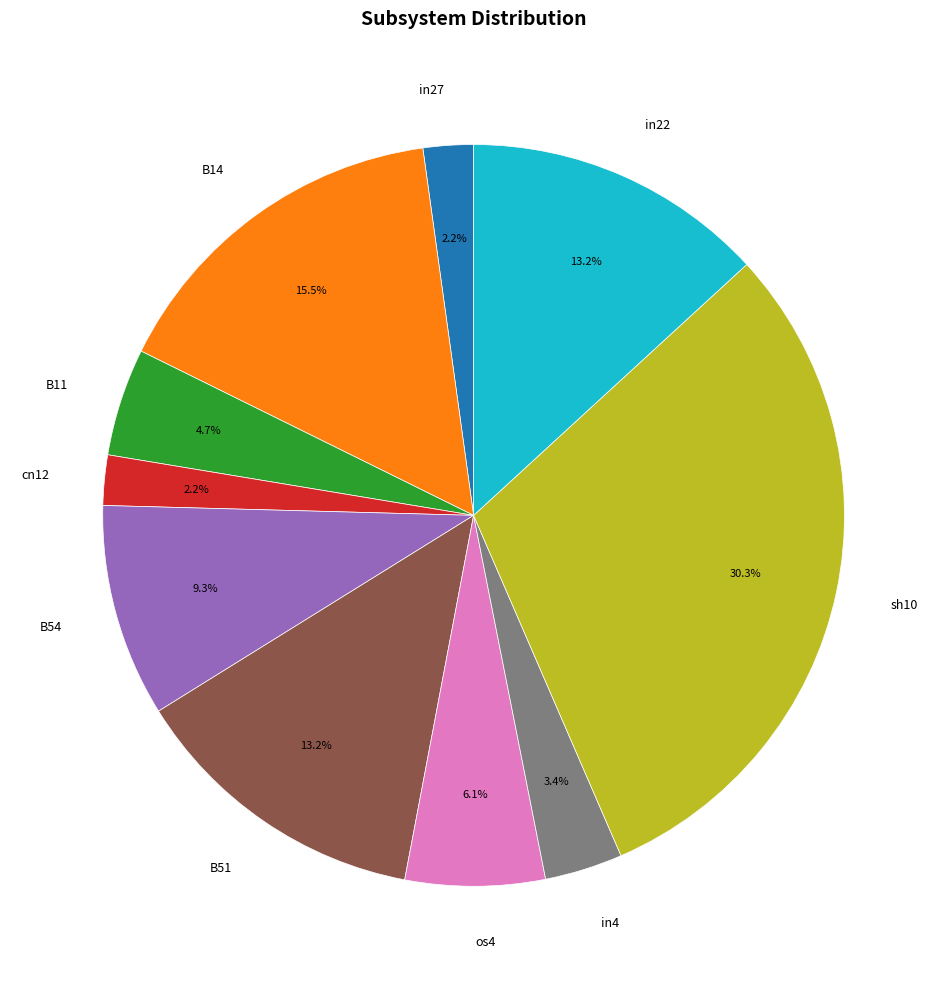

To the nearest percent, what is the difference between the largest and smallest slice percentages?

28%